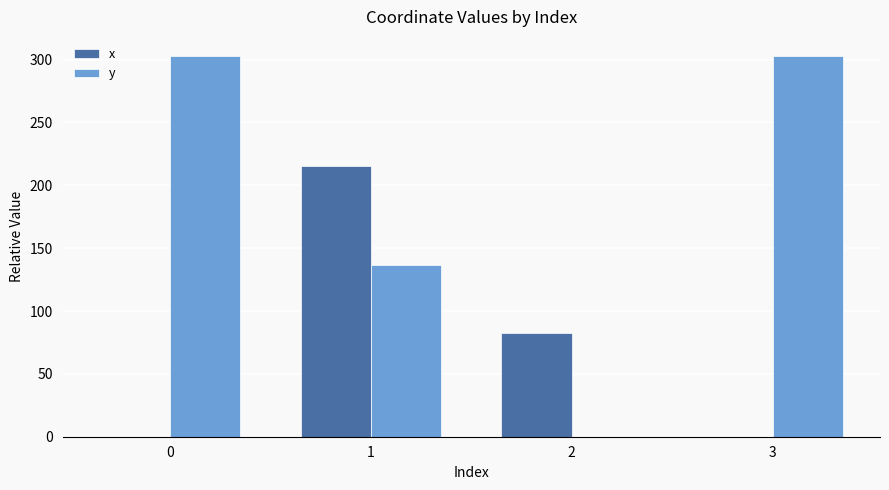

Read the x value at 2.

82.2